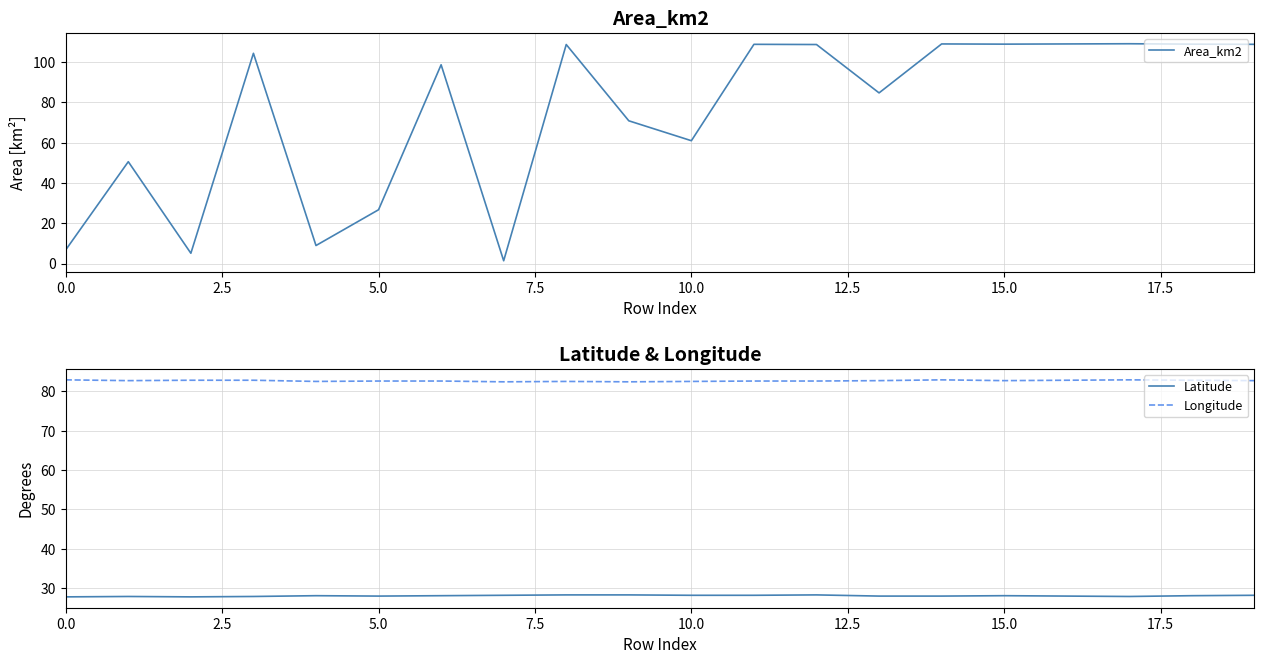

What position from the right is 10?

10